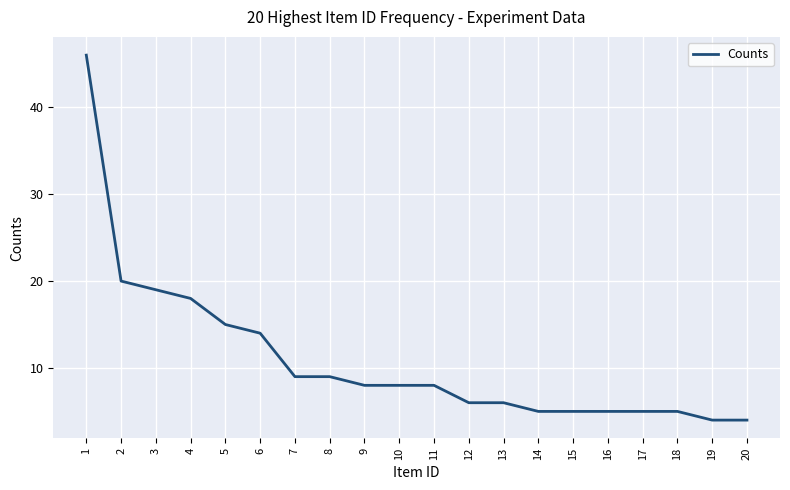

Count the number of categories in the chart.

20